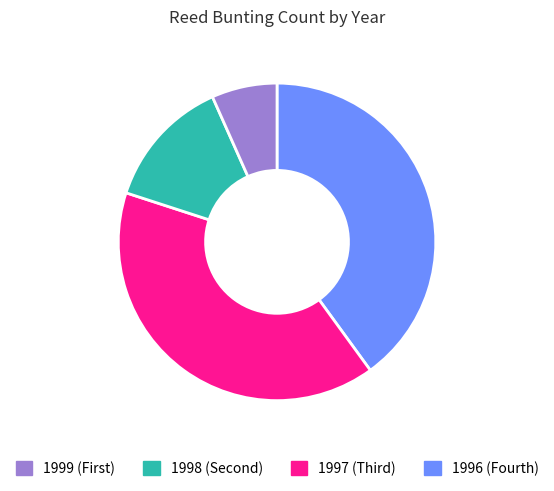

What is the smallest slice in the pie chart?

1996 (Fourth)